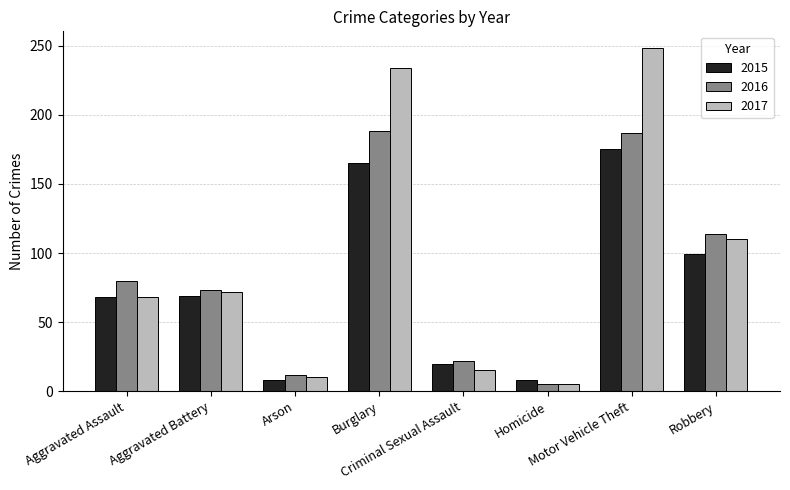

What is the value of the 2015 bar at the 7th from the left?

175